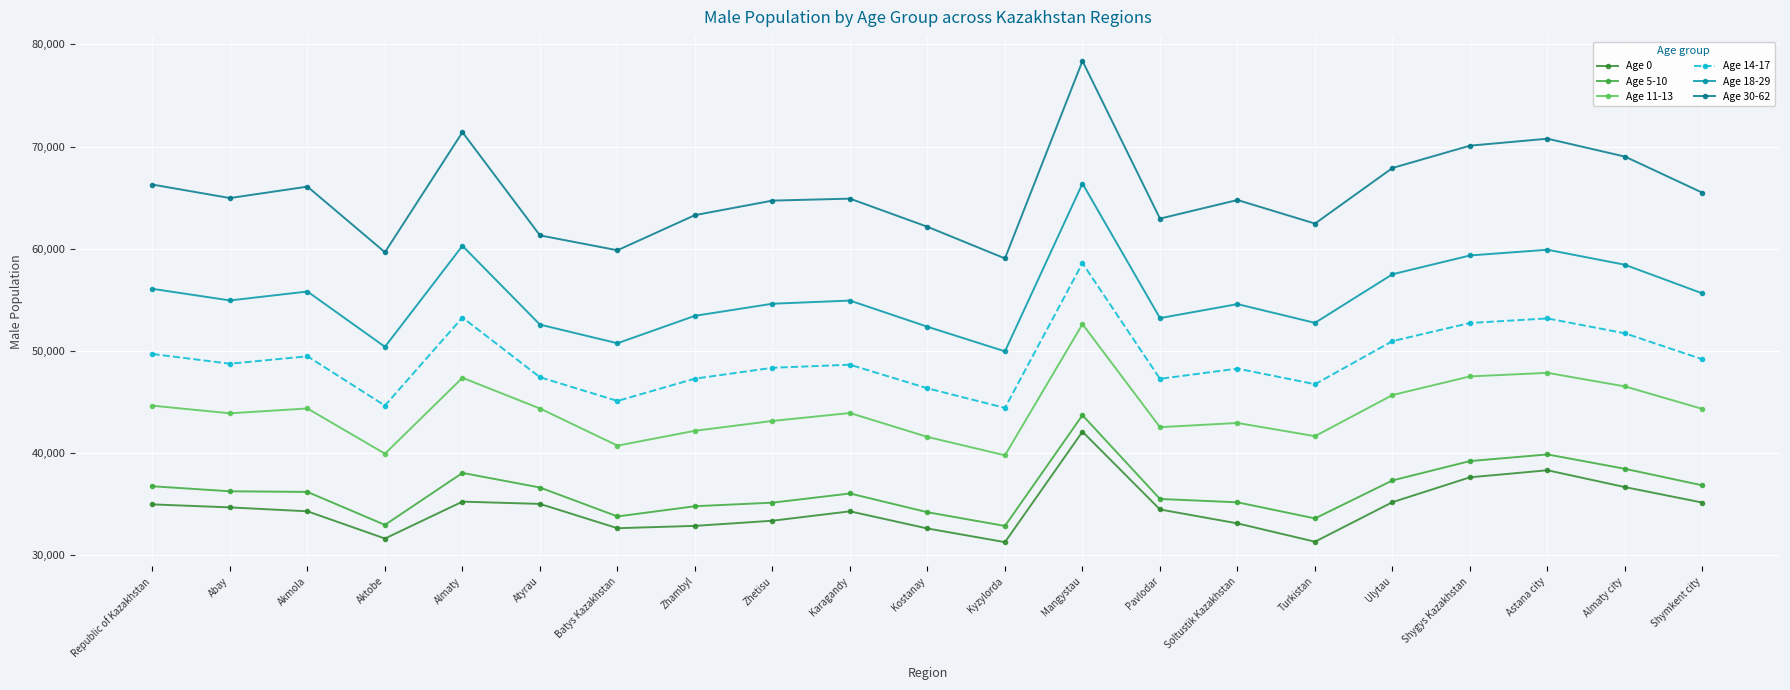

Count the number of data series in this chart.

6